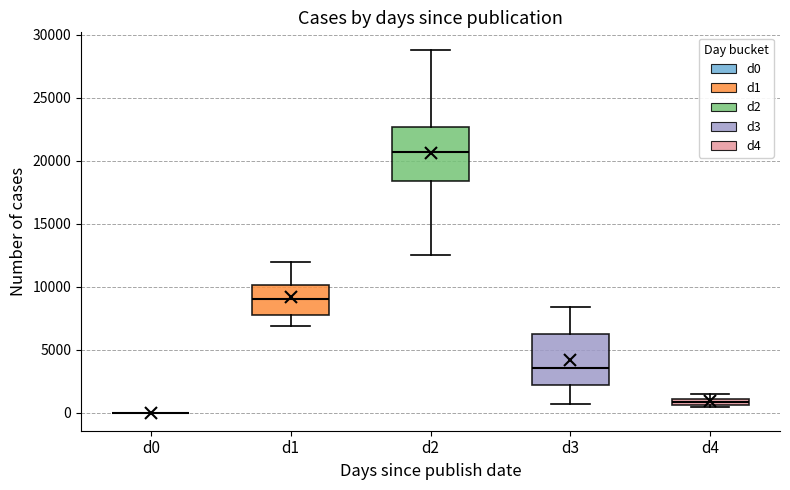

Where is the lower edge of the box for d2 on the y-axis? The values are not printed on the chart, so give them approximately, as read against the axis.

18500